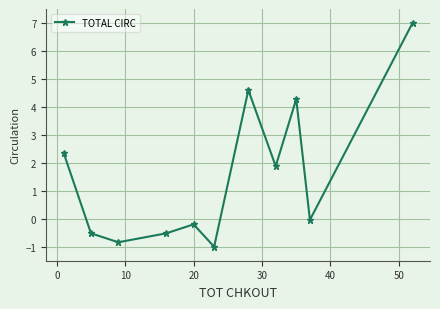

What is the average value?

1.5